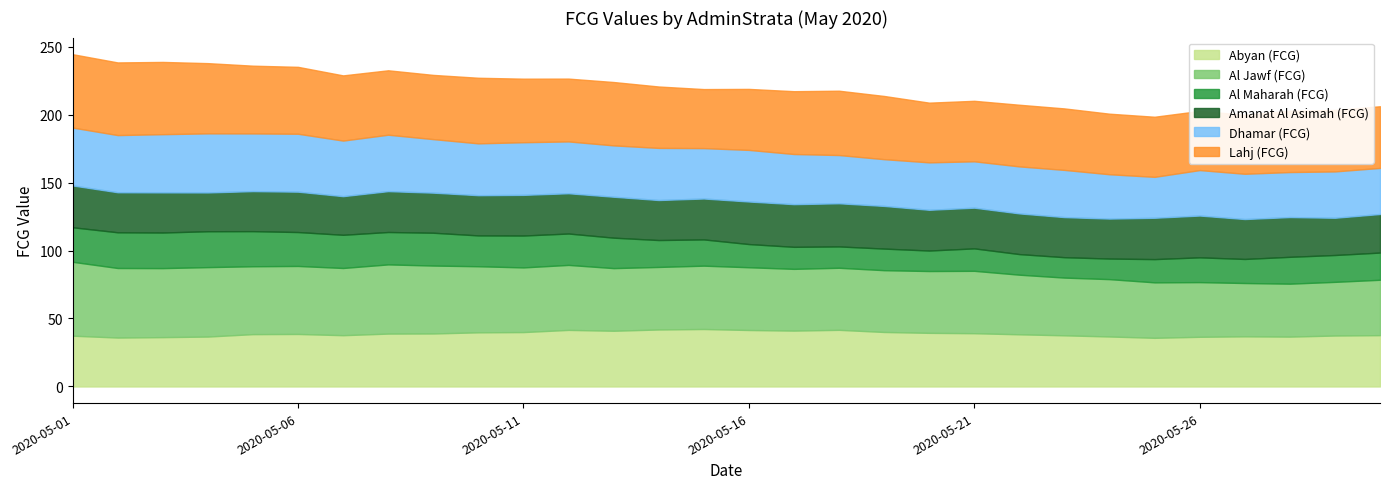

What is the minimum value for Abyan (FCG)?

35.8